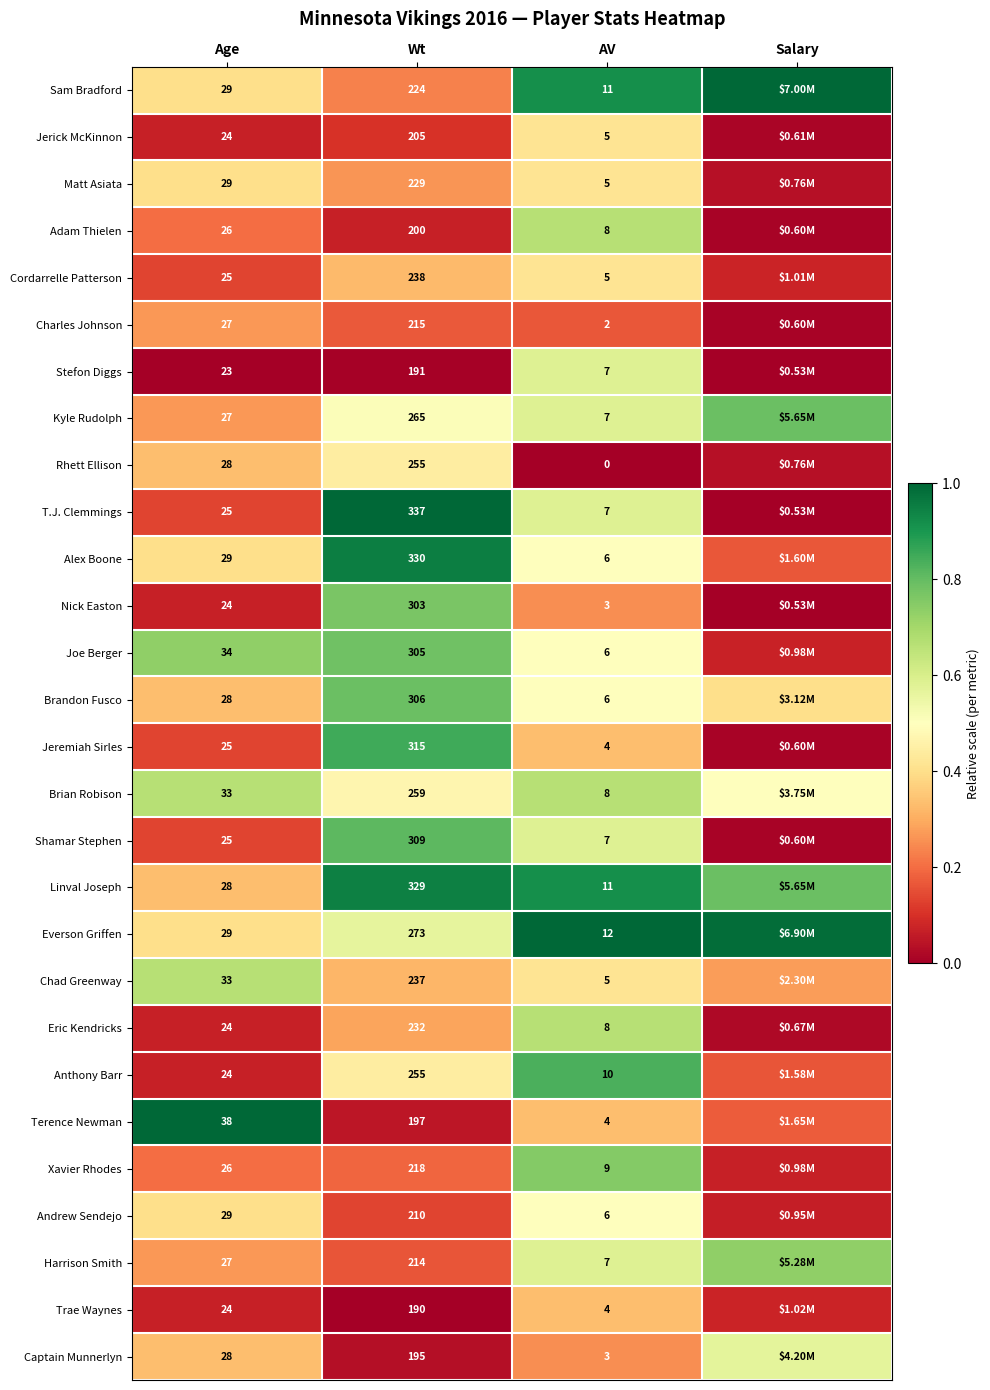

Is the value of Matt Asiata at Age greater than the value of Chad Greenway at Wt?

No